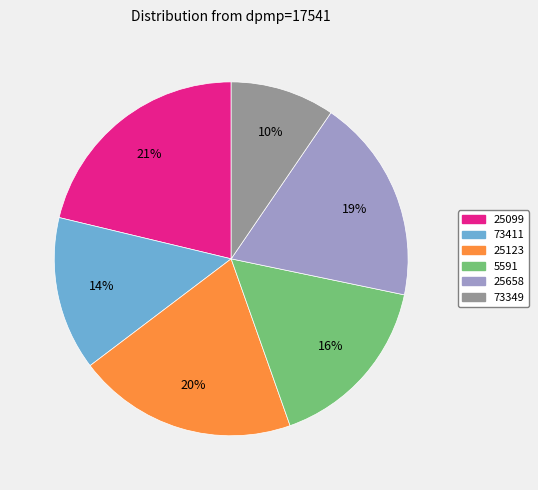

How many segments does this pie chart have?

6